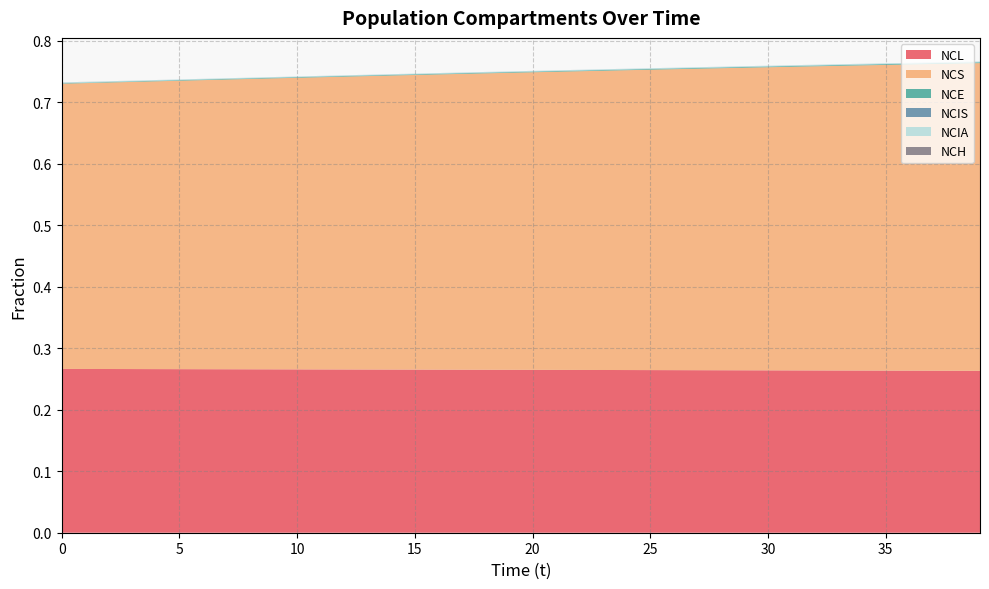

Reading right to left, transcribe all the data shown in this chart.

NCL: 39=0.3	38=0.3	37=0.3	36=0.3	35=0.3	34=0.3	33=0.3	32=0.3	31=0.3	30=0.3	29=0.3	28=0.3	27=0.3	26=0.3	25=0.3	24=0.3	23=0.3	22=0.3	21=0.3	20=0.3	19=0.3	18=0.3	17=0.3	16=0.3	15=0.3	14=0.3	13=0.3	12=0.3	11=0.3	10=0.3	9=0.3	8=0.3	7=0.3	6=0.3	5=0.3	4=0.3	3=0.3	2=0.3	1=0.3	0=0.3
NCS: 39=0.5	38=0.5	37=0.5	36=0.5	35=0.5	34=0.5	33=0.5	32=0.5	31=0.5	30=0.5	29=0.5	28=0.5	27=0.5	26=0.5	25=0.5	24=0.5	23=0.5	22=0.5	21=0.5	20=0.5	19=0.5	18=0.5	17=0.5	16=0.5	15=0.5	14=0.5	13=0.5	12=0.5	11=0.5	10=0.5	9=0.5	8=0.5	7=0.5	6=0.5	5=0.5	4=0.5	3=0.5	2=0.5	1=0.5	0=0.5
NCE: 39=0.0	38=0.0	37=0.0	36=0.0	35=0.0	34=0.0	33=0.0	32=0.0	31=0.0	30=0.0	29=0.0	28=0.0	27=0.0	26=0.0	25=0.0	24=0.0	23=0.0	22=0.0	21=0.0	20=0.0	19=0.0	18=0.0	17=0.0	16=0.0	15=0.0	14=0.0	13=0.0	12=0.0	11=0.0	10=0.0	9=0.0	8=0.0	7=0.0	6=0.0	5=0.0	4=0.0	3=0.0	2=0.0	1=0.0	0=0.0
NCIS: 39=0.0	38=0.0	37=0.0	36=0.0	35=0.0	34=0.0	33=0.0	32=0.0	31=0.0	30=0.0	29=0.0	28=0.0	27=0.0	26=0.0	25=0.0	24=0.0	23=0.0	22=0.0	21=0.0	20=0.0	19=0.0	18=0.0	17=0.0	16=0.0	15=0.0	14=0.0	13=0.0	12=0.0	11=0.0	10=0.0	9=0.0	8=0.0	7=0.0	6=0.0	5=0.0	4=0.0	3=0.0	2=0.0	1=0.0	0=0.0
NCIA: 39=0.0	38=0.0	37=0.0	36=0.0	35=0.0	34=0.0	33=0.0	32=0.0	31=0.0	30=0.0	29=0.0	28=0.0	27=0.0	26=0.0	25=0.0	24=0.0	23=0.0	22=0.0	21=0.0	20=0.0	19=0.0	18=0.0	17=0.0	16=0.0	15=0.0	14=0.0	13=0.0	12=0.0	11=0.0	10=0.0	9=0.0	8=0.0	7=0.0	6=0.0	5=0.0	4=0.0	3=0.0	2=0.0	1=0.0	0=0.0
NCH: 39=0.0	38=0.0	37=0.0	36=0.0	35=0.0	34=0.0	33=0.0	32=0.0	31=0.0	30=0.0	29=0.0	28=0.0	27=0.0	26=0.0	25=0.0	24=0.0	23=0.0	22=0.0	21=0.0	20=0.0	19=0.0	18=0.0	17=0.0	16=0.0	15=0.0	14=0.0	13=0.0	12=0.0	11=0.0	10=0.0	9=0.0	8=0.0	7=0.0	6=0.0	5=0.0	4=0.0	3=0.0	2=0.0	1=0.0	0=0.0